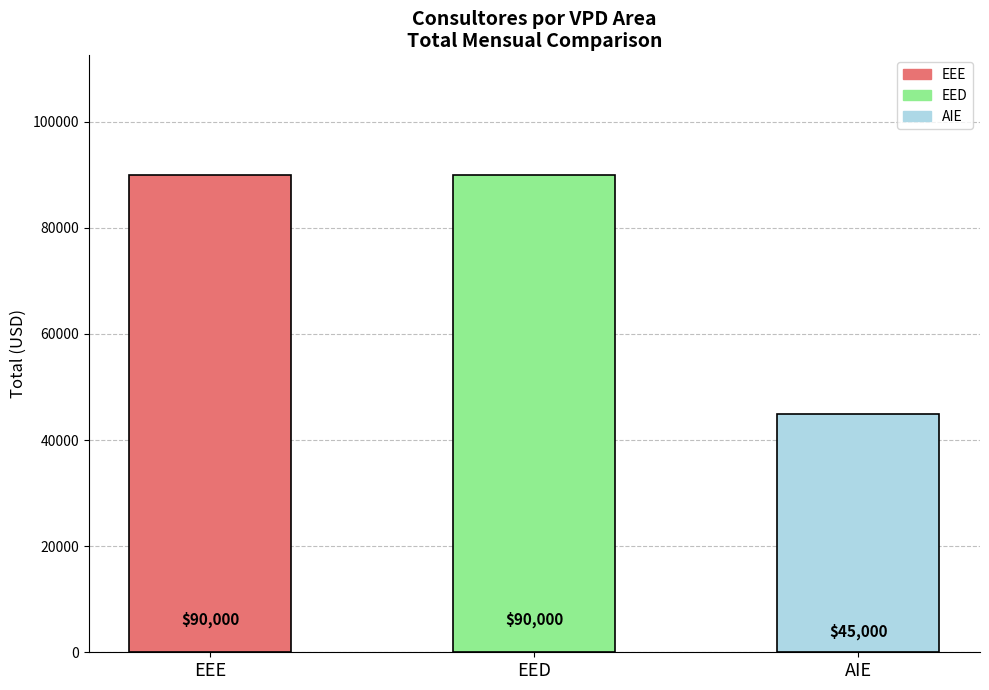

Is it true that the value at EEE is 90000?

True